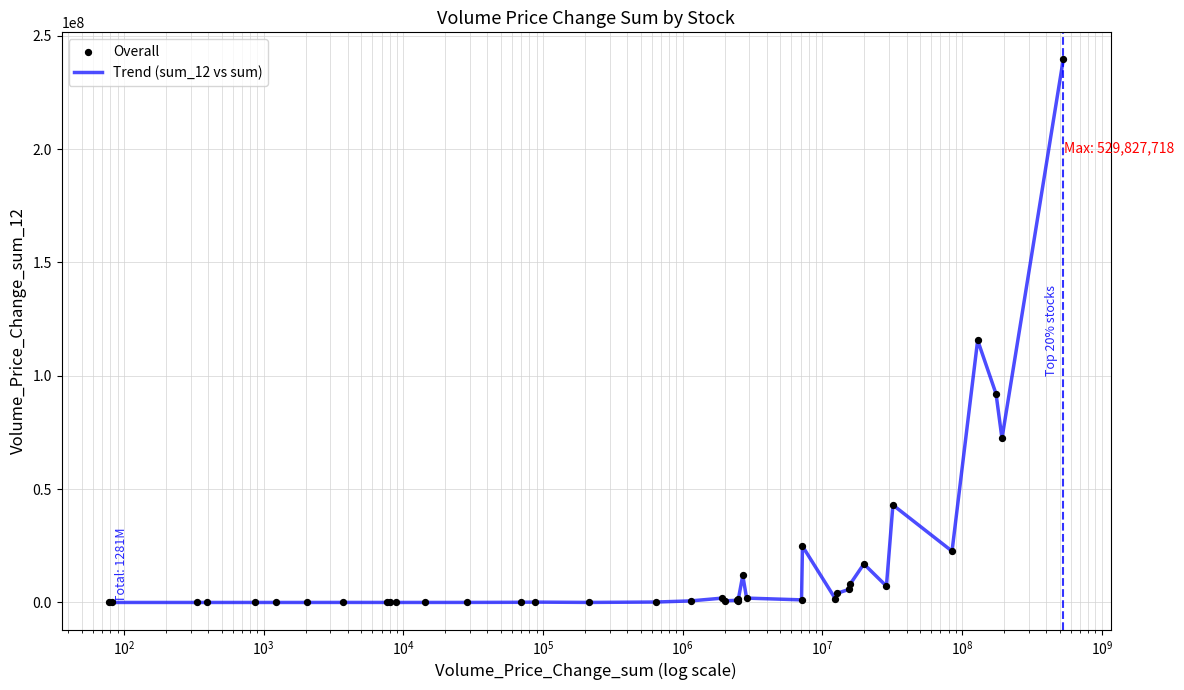

What is the greatest value displayed?

239525717.5